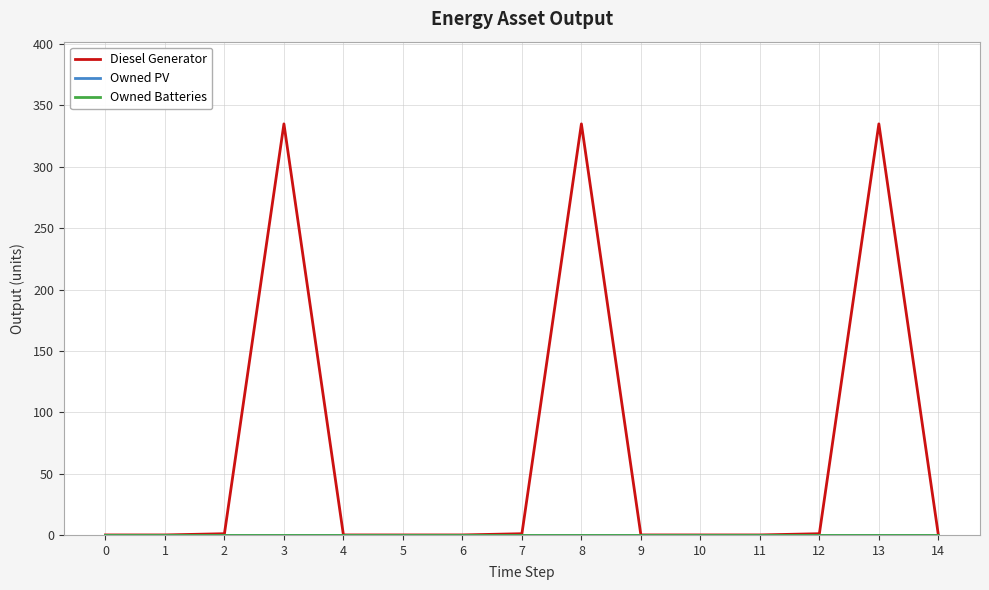

Does the chart have visible grid lines?

Yes